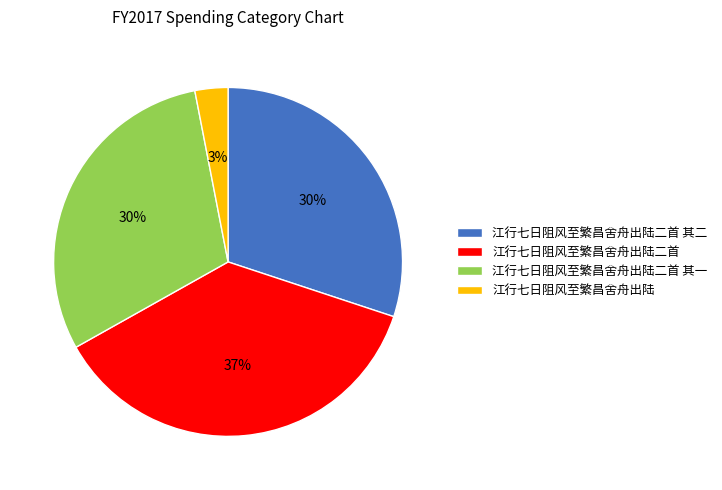

What is the largest slice in the pie chart?

江行七日阻风至繁昌舍舟出陆二首